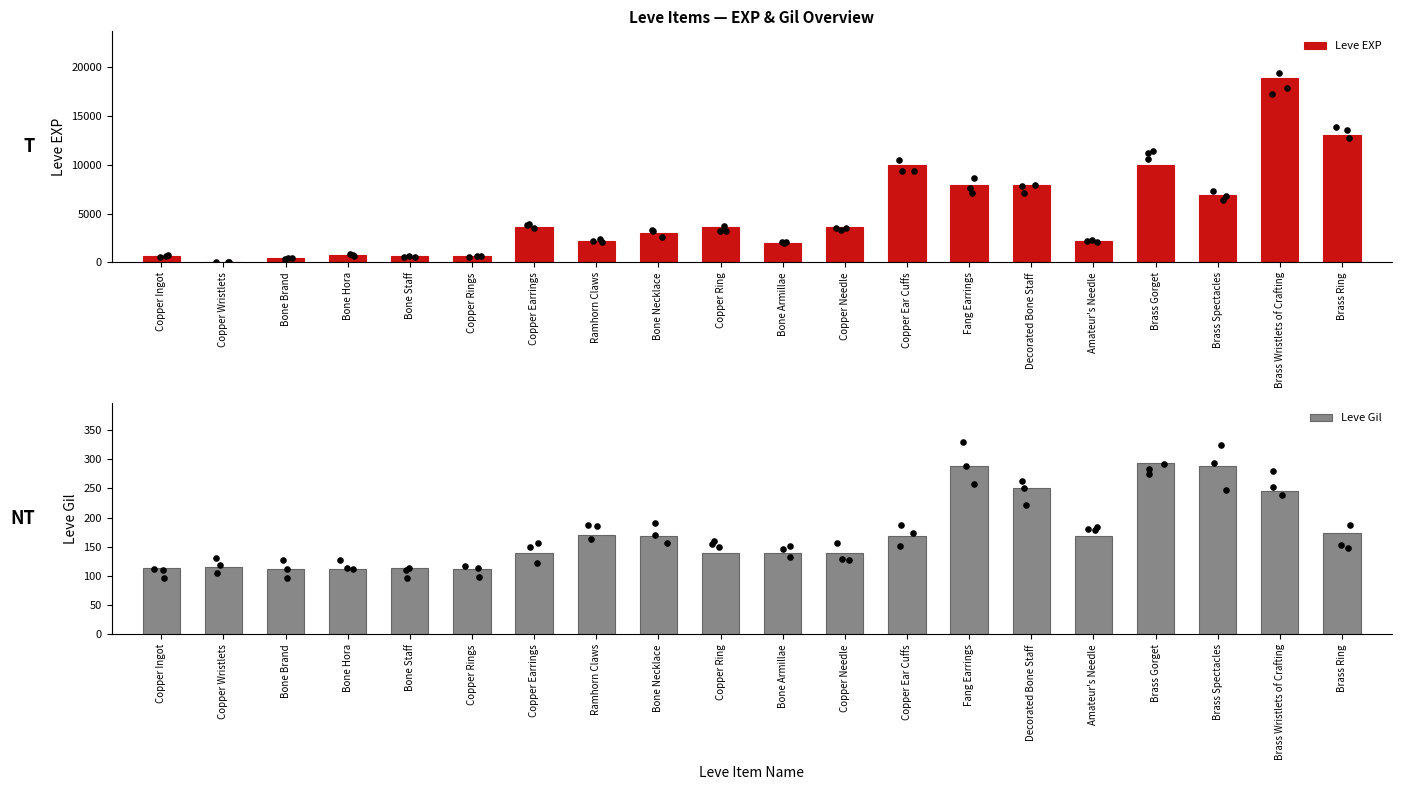

What are all the series names shown in the legend?

Leve EXP, Leve Gil